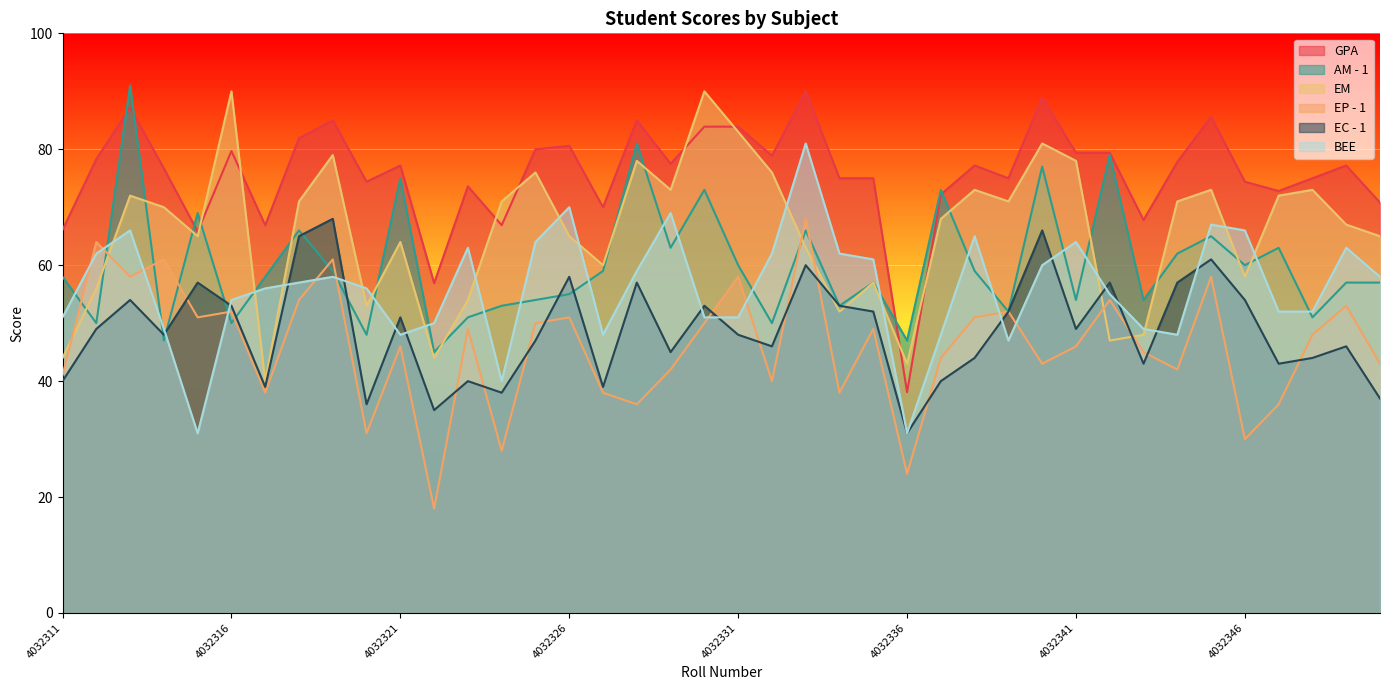

Rank the categories by EP - 1 value from lowest to highest.

4032322, 4032336, 4032324, 4032346, 4032320, 4032328, 4032347, 4032317, 4032327, 4032334, 4032332, 4032311, 4032329, 4032344, 4032340, 4032350, 4032337, 4032343, 4032321, 4032341, 4032348, 4032323, 4032335, 4032325, 4032330, 4032315, 4032326, 4032338, 4032316, 4032339, 4032349, 4032318, 4032342, 4032313, 4032331, 4032345, 4032314, 4032319, 4032312, 4032333